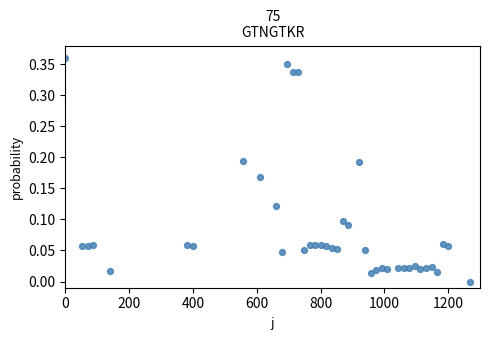

What is the range of X values (max minus min)?

1270.0